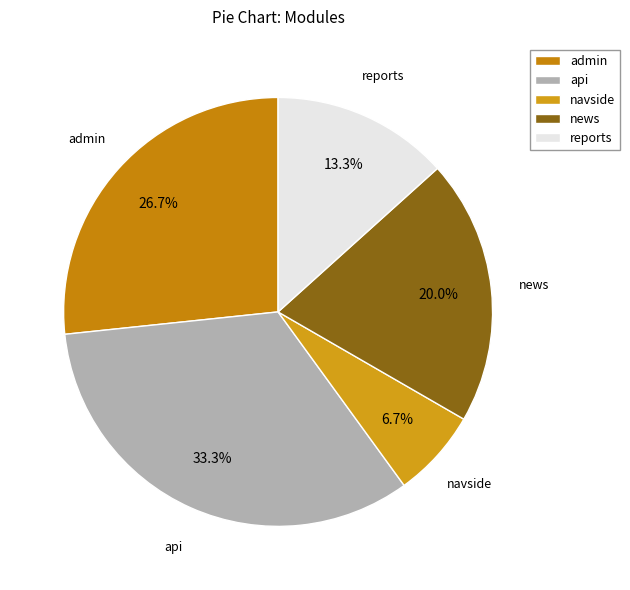

To the nearest percent, what portion does api represent?

33%